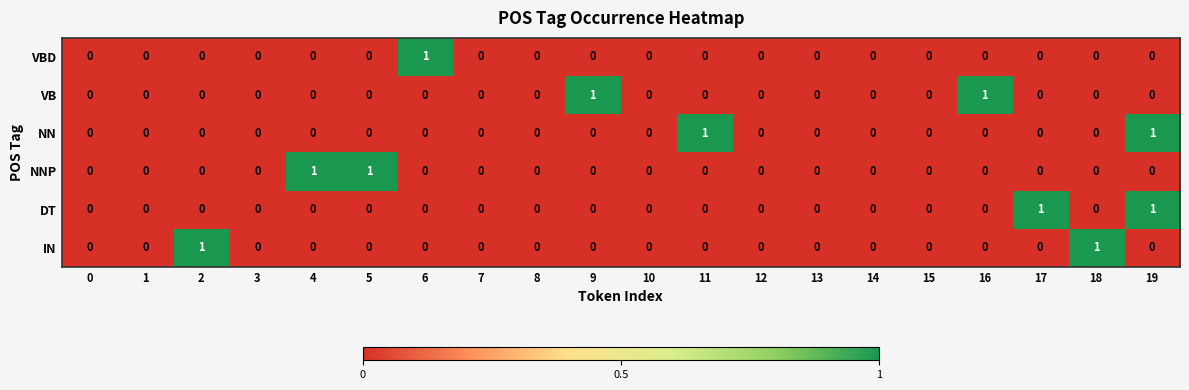

Which category has the highest value in the VBD series?

6